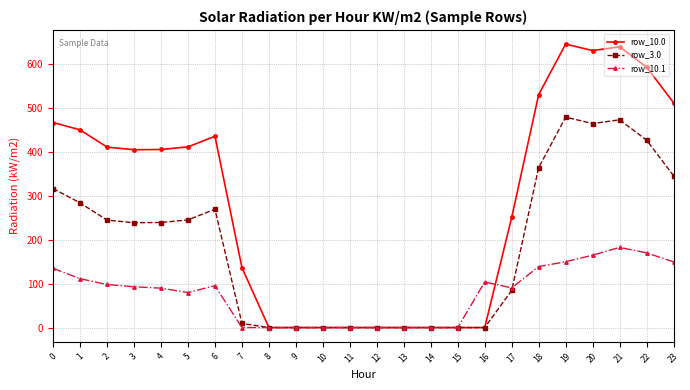

List the series in order of their overall mean, lowest first.

row_10.1, row_3.0, row_10.0